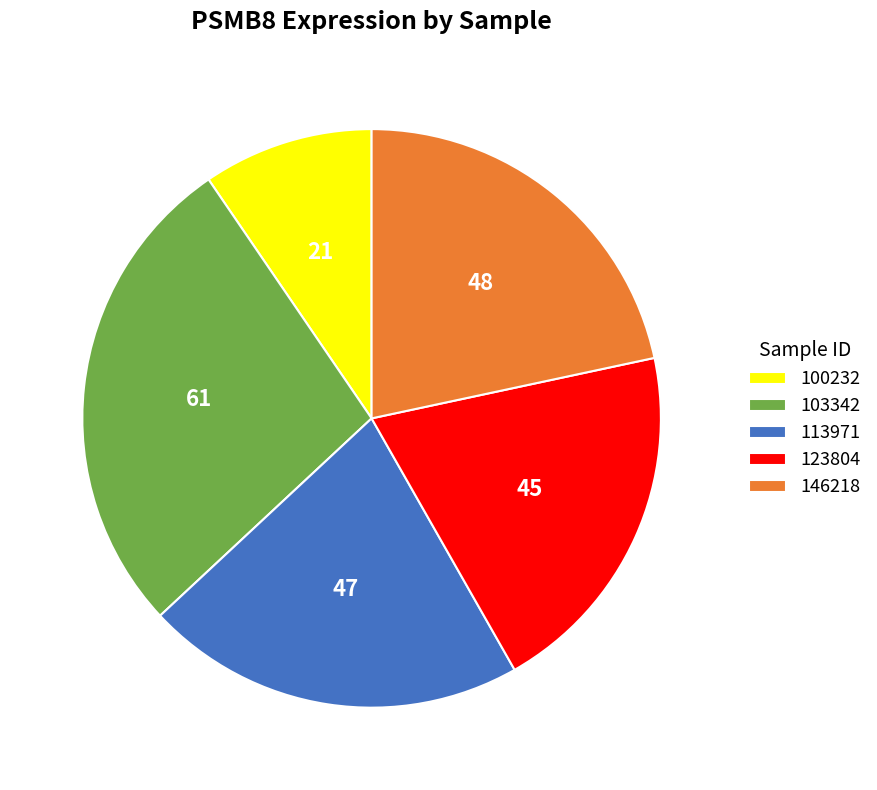

Which has a higher value, 103342 or 100232?

103342